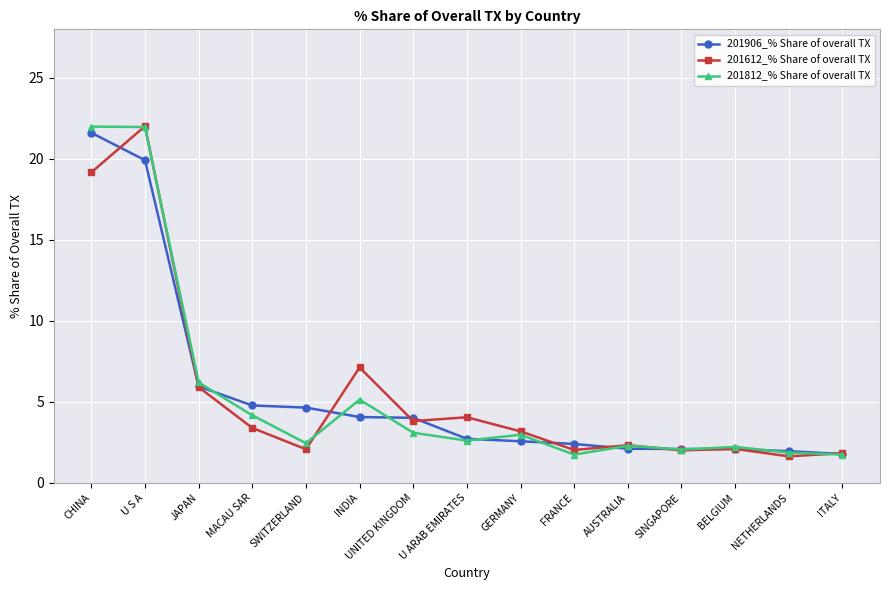

At which label does 201612_% Share of overall TX first exceed 3?

CHINA